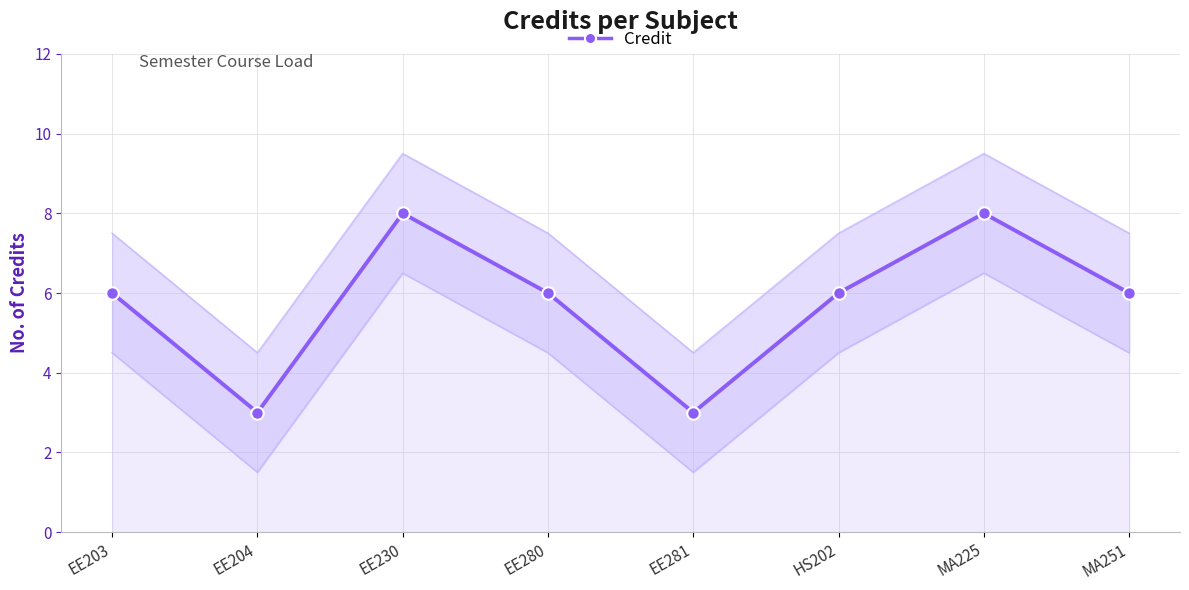

The chart shows a value of 4 at EE204. True or false?

False